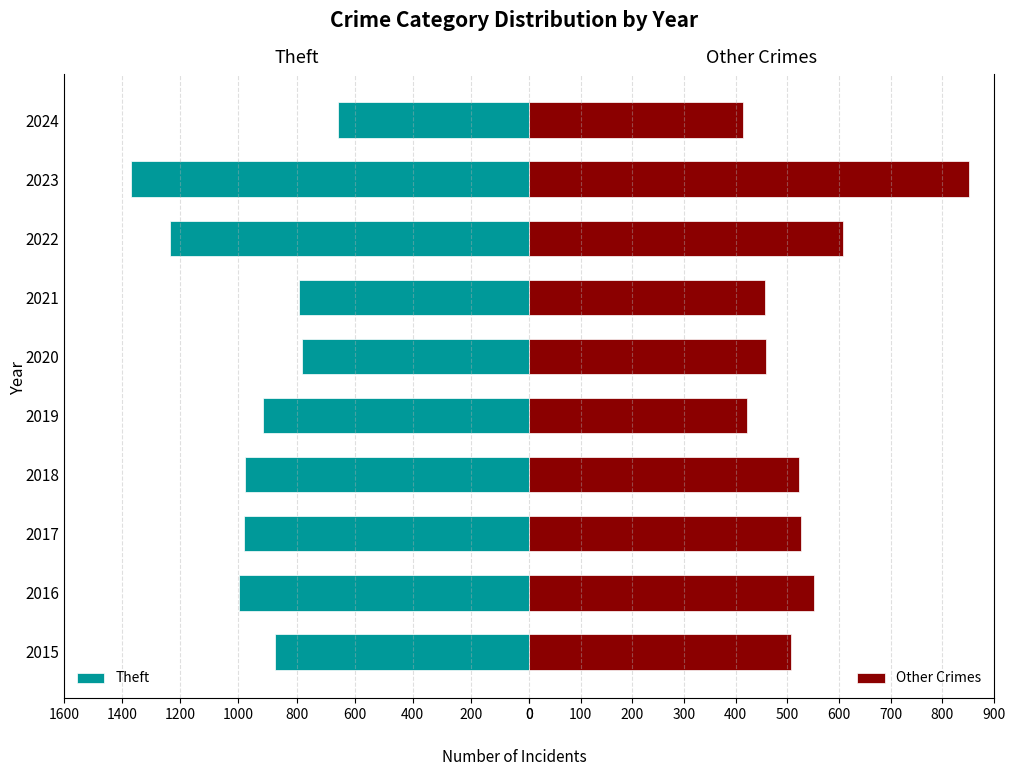

How many distinct data groups are displayed?

2